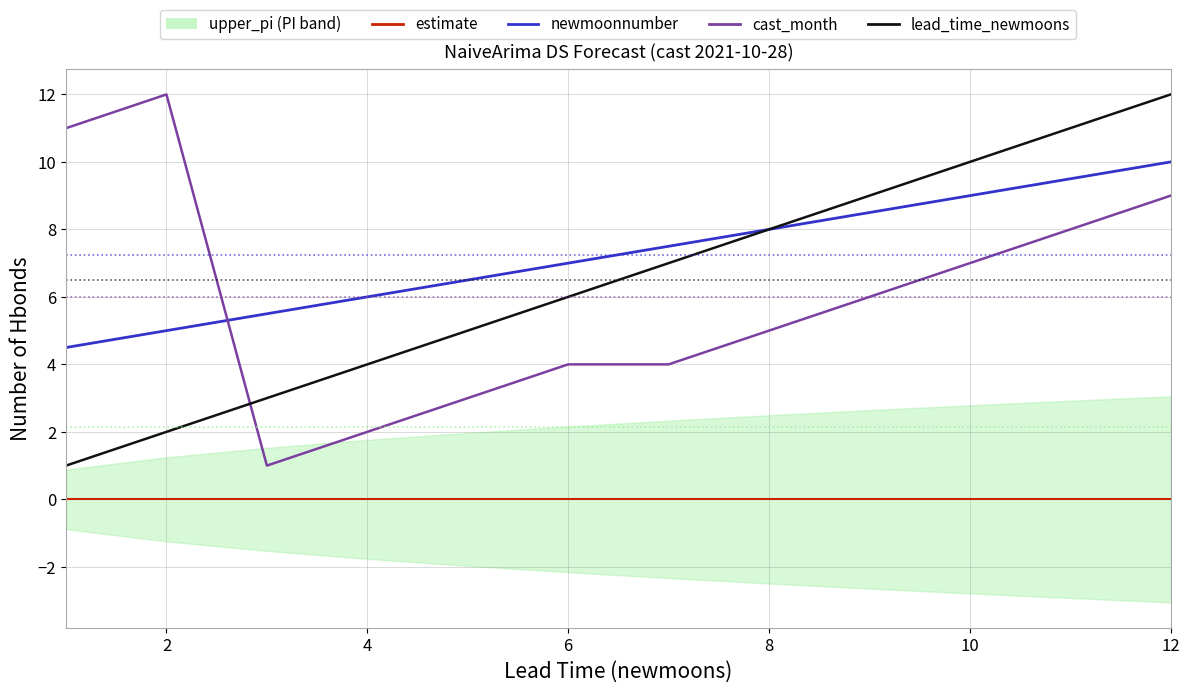

What is the sum of all lead_time_newmoons values?

78.0